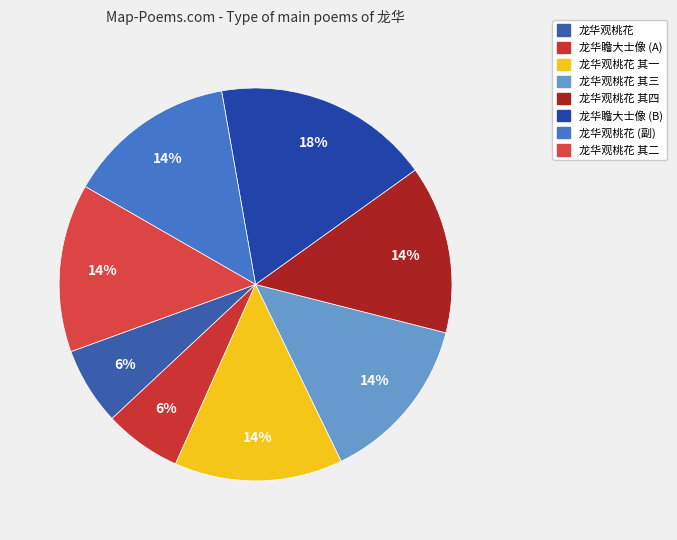

Count the number of slices in the pie.

8